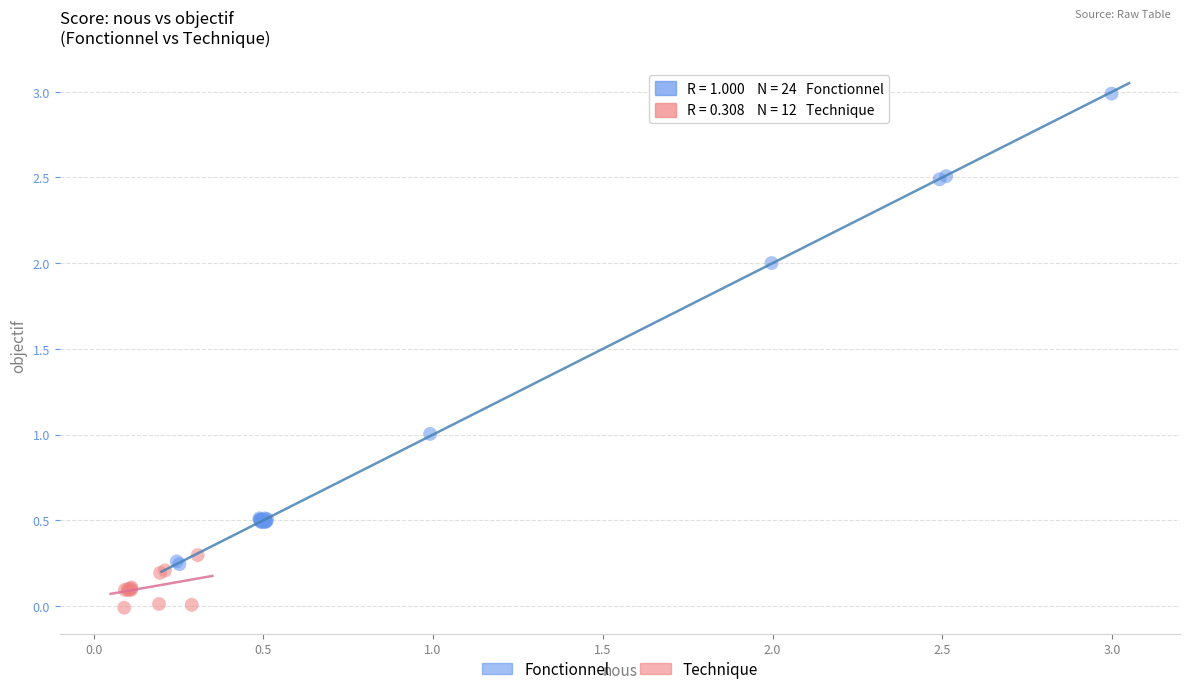

Which series contains the lowest Y value?

Technique